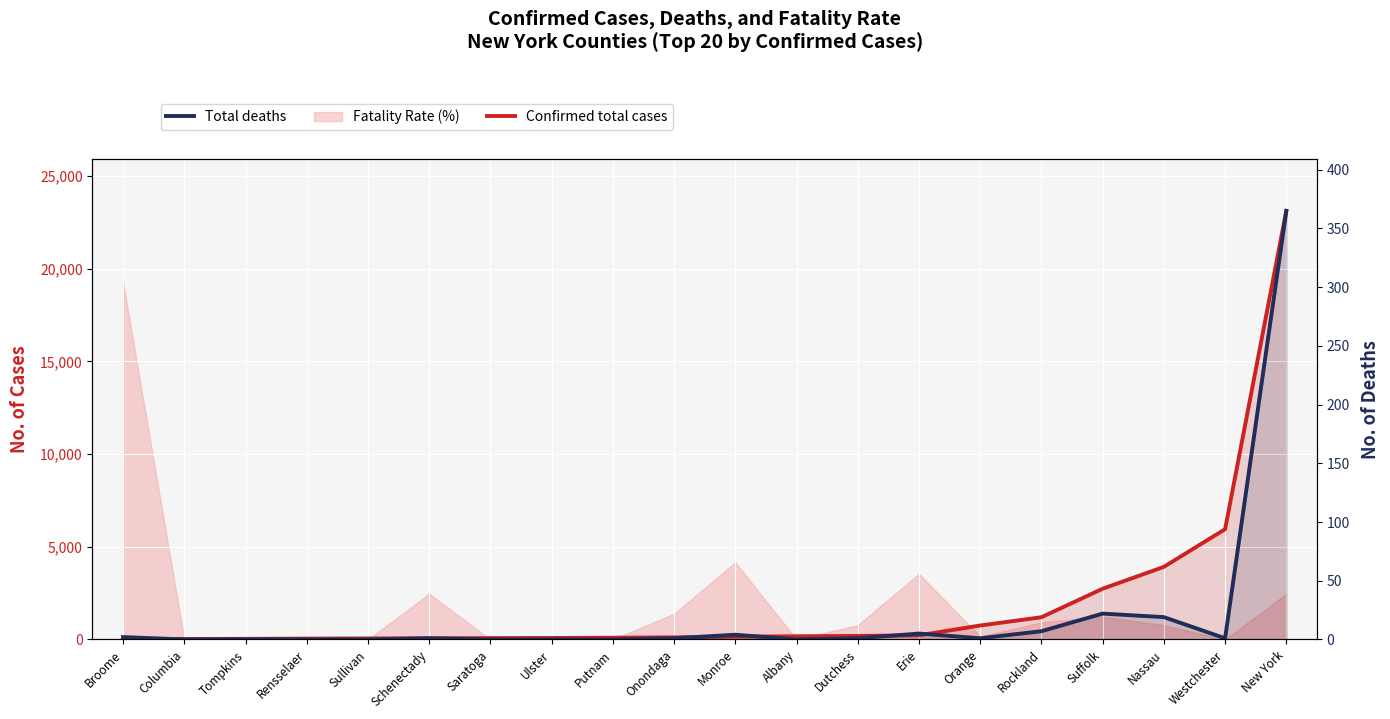

The value of Confirmed total cases at Dutchess is 267. True or false?

False